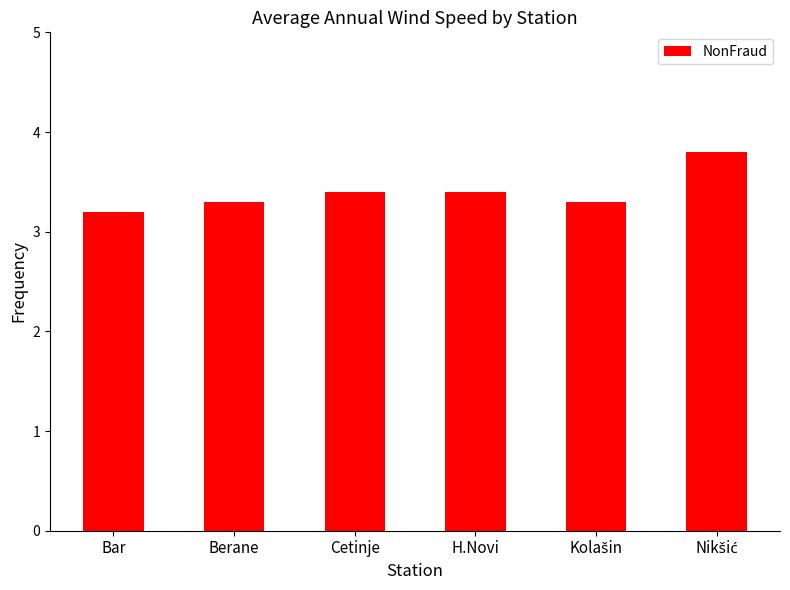

The chart shows a value of 3.4 at H.Novi. True or false?

True